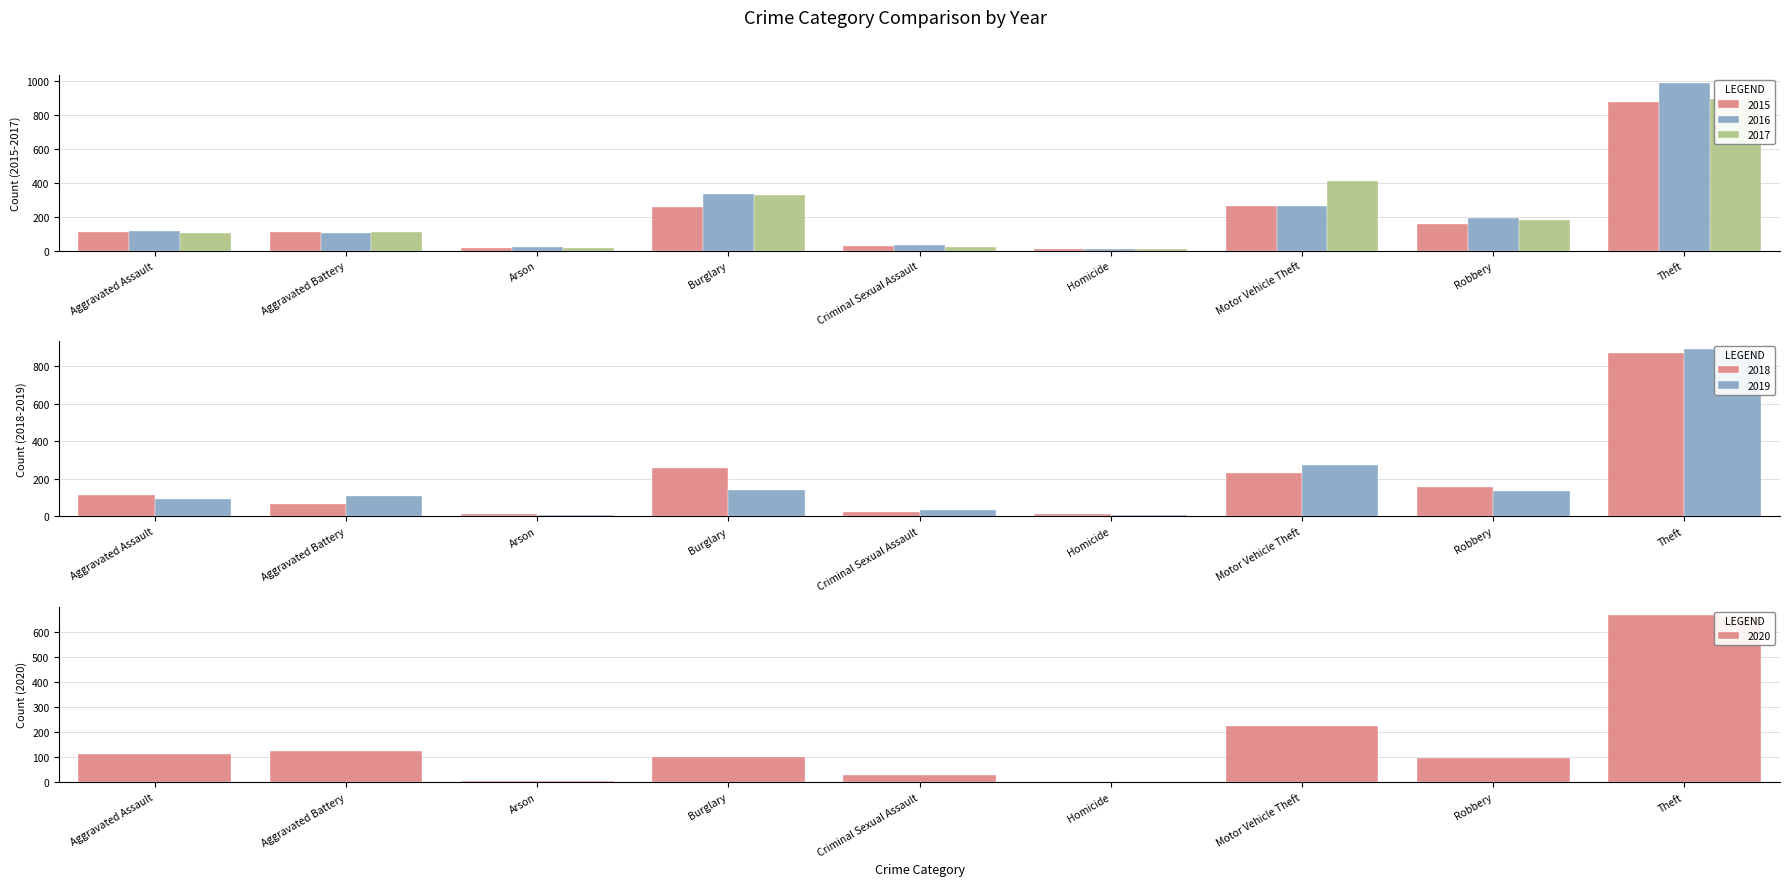

At which category is the sum across all series the highest?

Theft